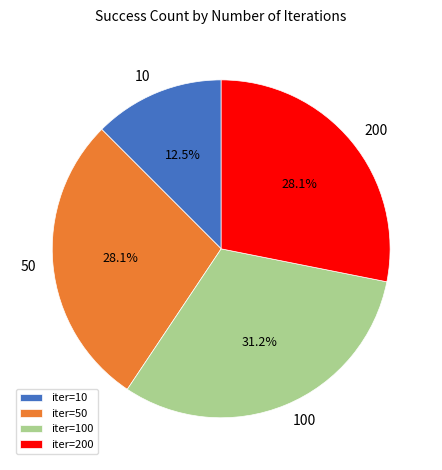

Which has a higher value, 100 or 10?

100